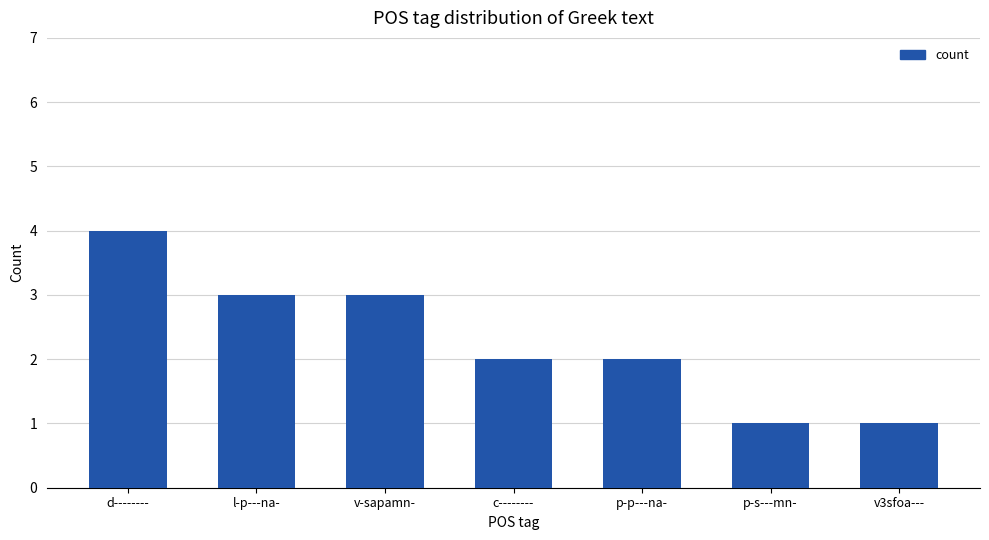

How many bars are there in total?

7